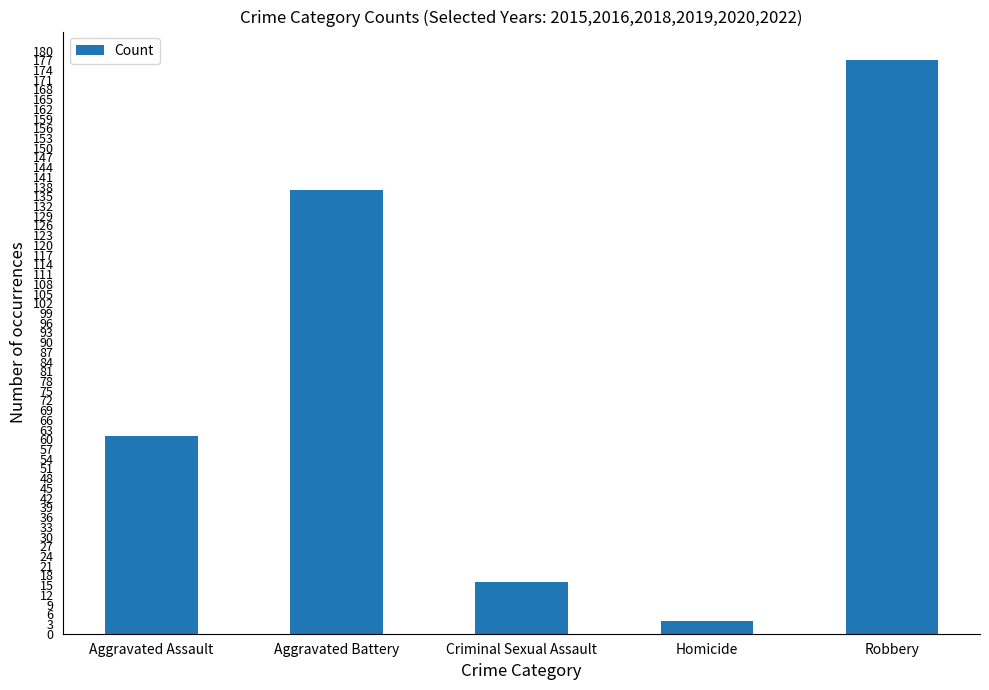

Approximately how many times larger is the value at Criminal Sexual Assault compared to Robbery?

0.1